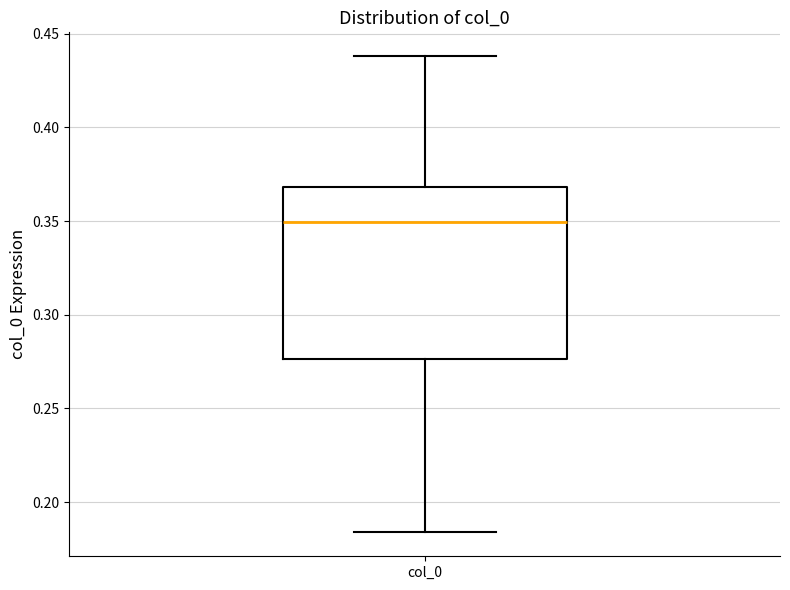

Read this box plot against the y-axis: the position of the median line, the range covered by the box, and the ends of both whiskers. The values are not printed on the chart, so give them approximately, as read against the axis.

median 0.350, box 0.275 to 0.370, whiskers 0.185 to 0.440